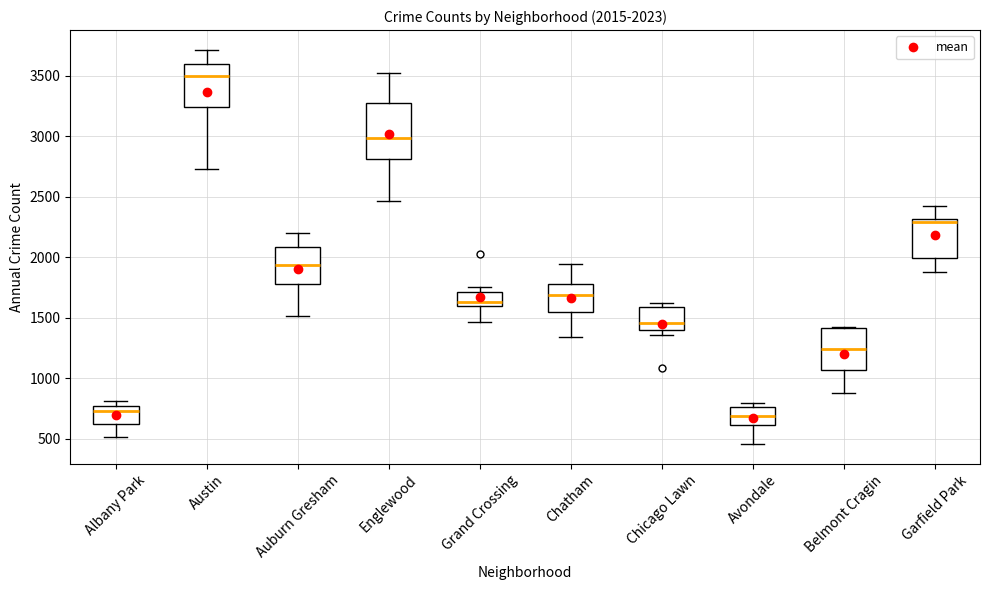

Comparing the boxes themselves (not the whiskers), which one is the tallest?

Englewood